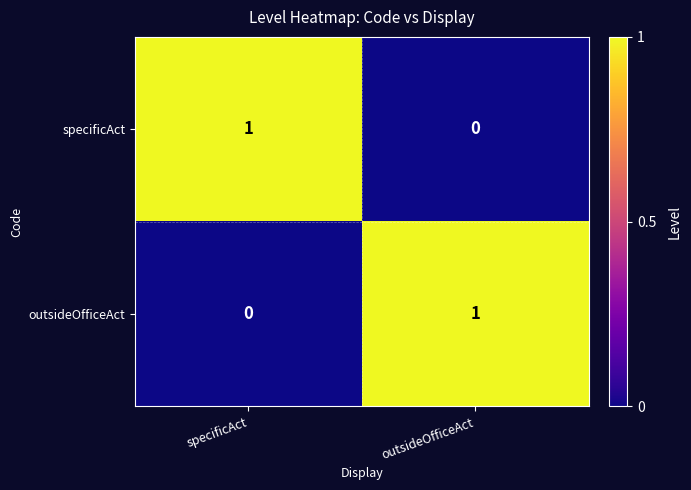

Rank the series at specificAct from lowest to highest value.

outsideOfficeAct, specificAct